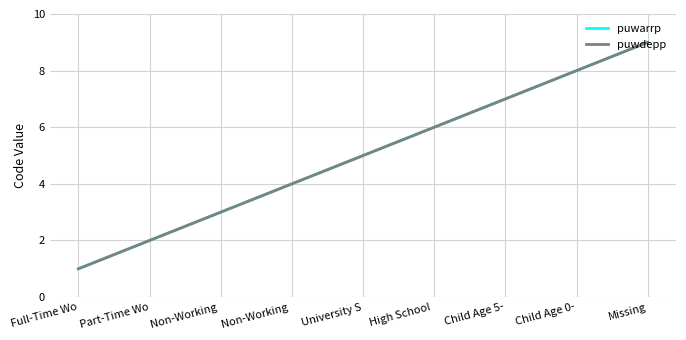

Reading left to right, extract all data points from this chart.

puwarrp: 1	2	3	4	5	6	7	8	9
puwdepp: 1	2	3	4	5	6	7	8	9